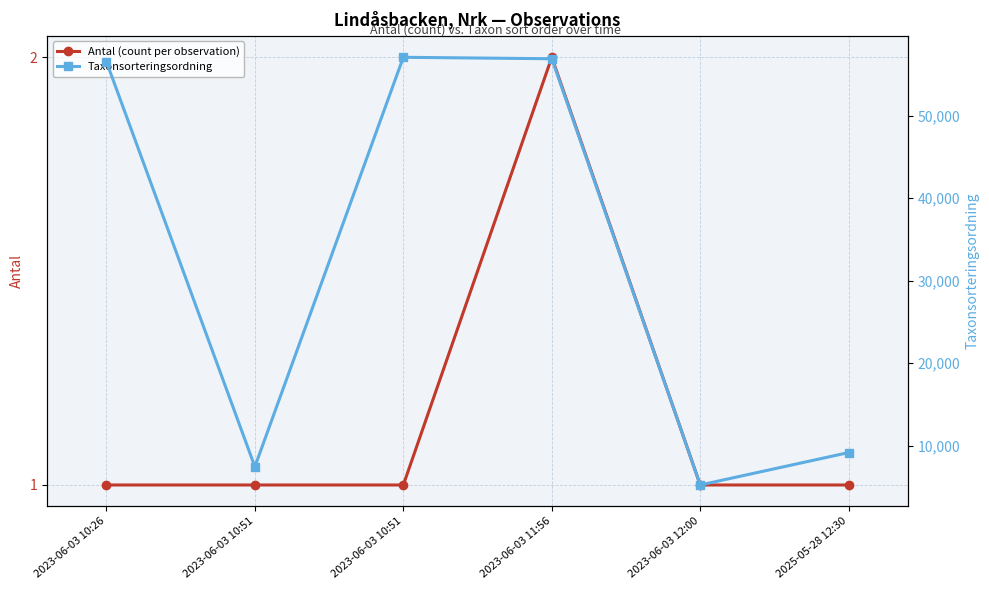

What is the maximum value shown in the chart?

57064